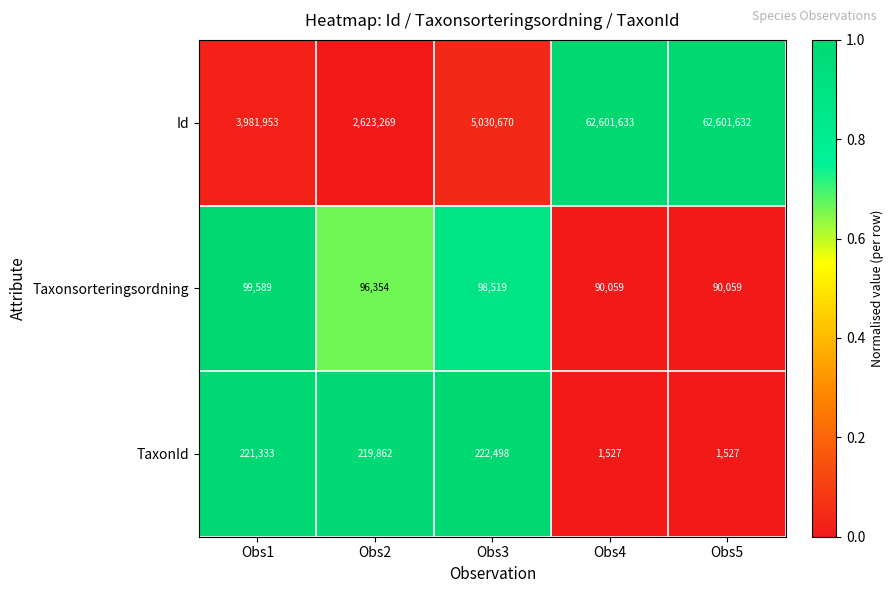

Rank the series at Obs5 from highest to lowest value.

Id, Taxonsorteringsordning, TaxonId